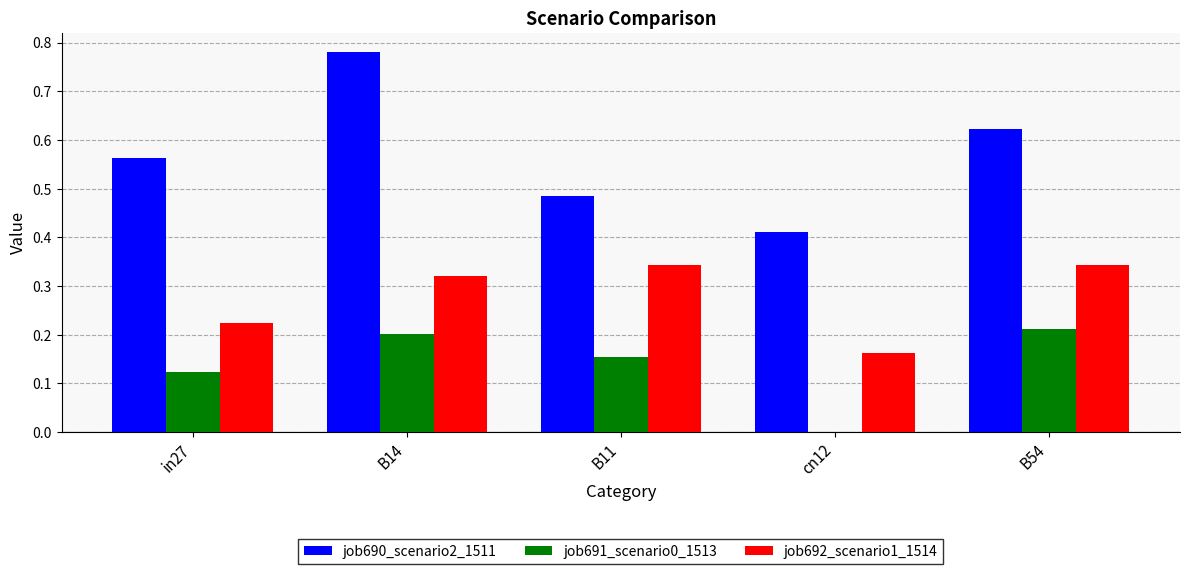

At which category does the chart reach its peak across all series?

B14